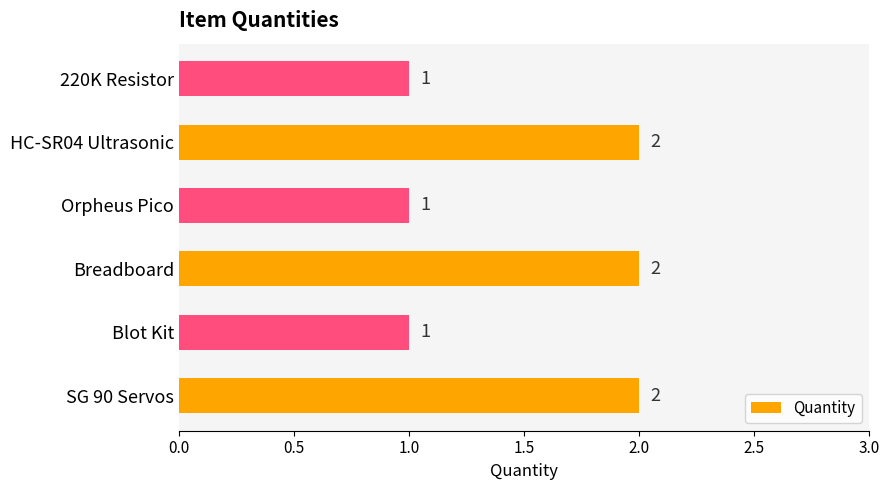

What is the sum of all values?

9